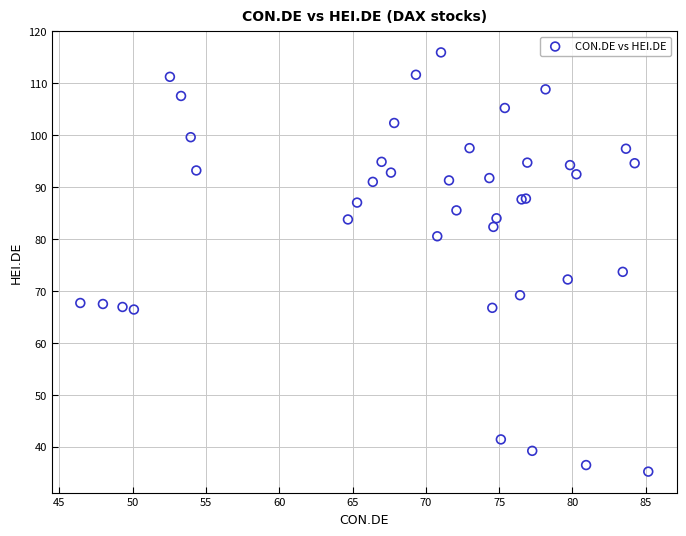

What Y value in the scatter plot is closest to 75?

73.7